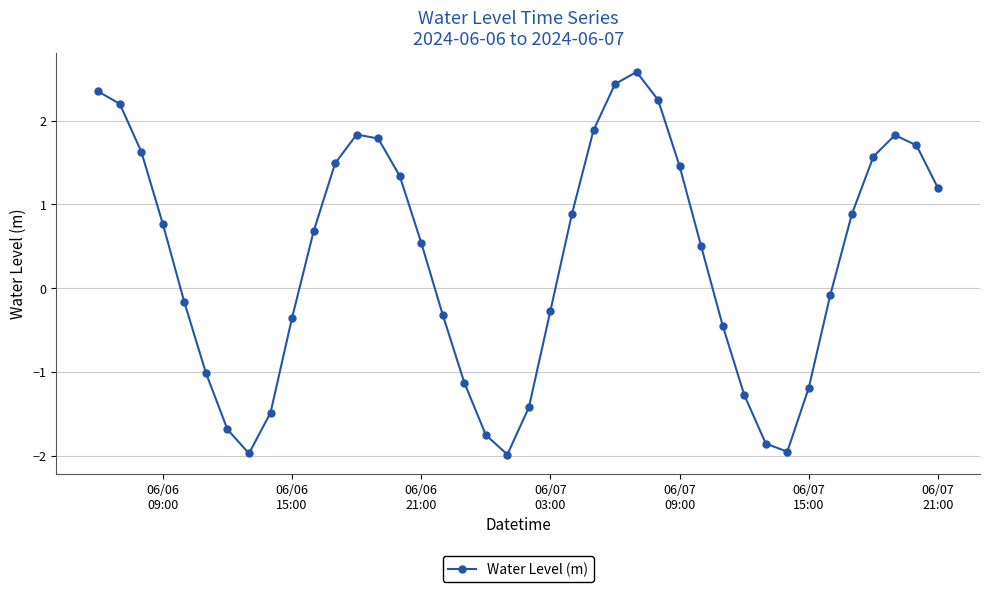

What is the minimum value shown in the chart?

-2.0